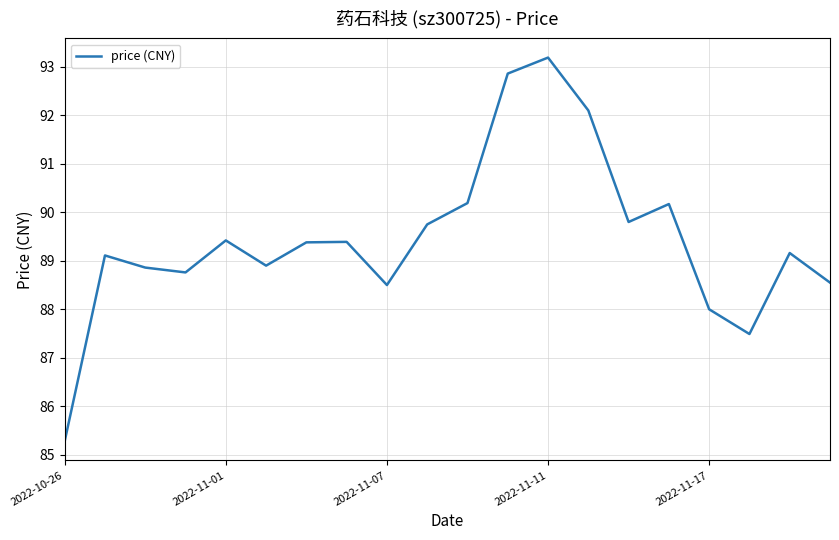

What is the difference between the maximum and minimum values?

7.9